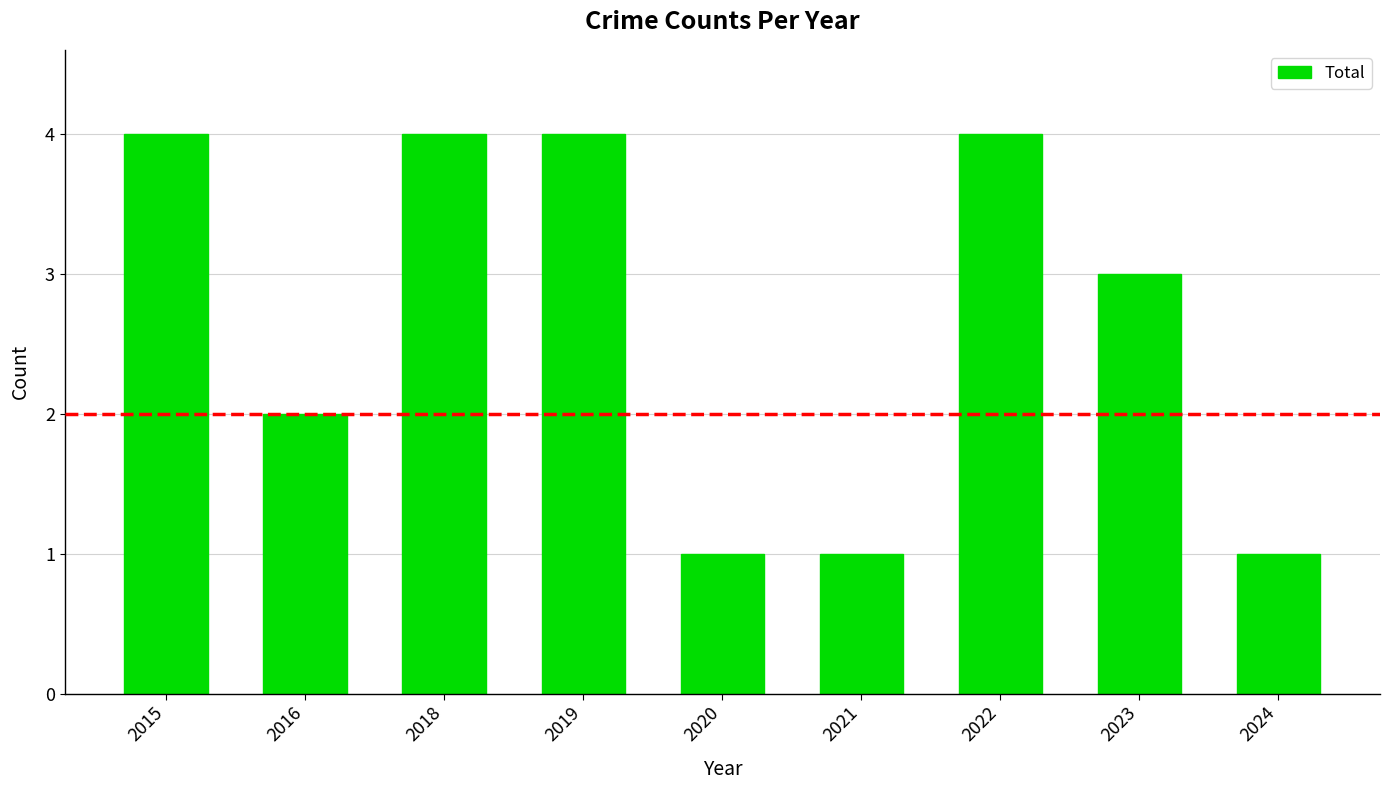

How many bars are there in total?

9